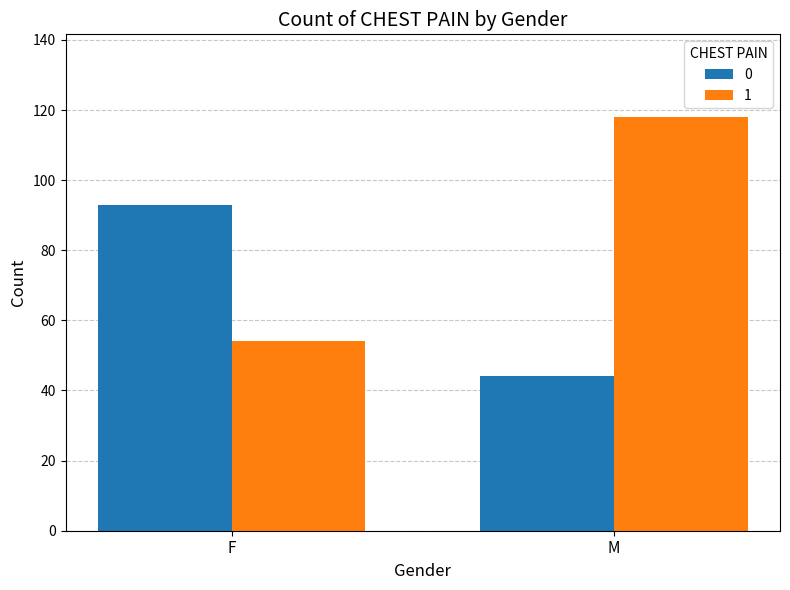

How many data points in 0 are less than 93?

1